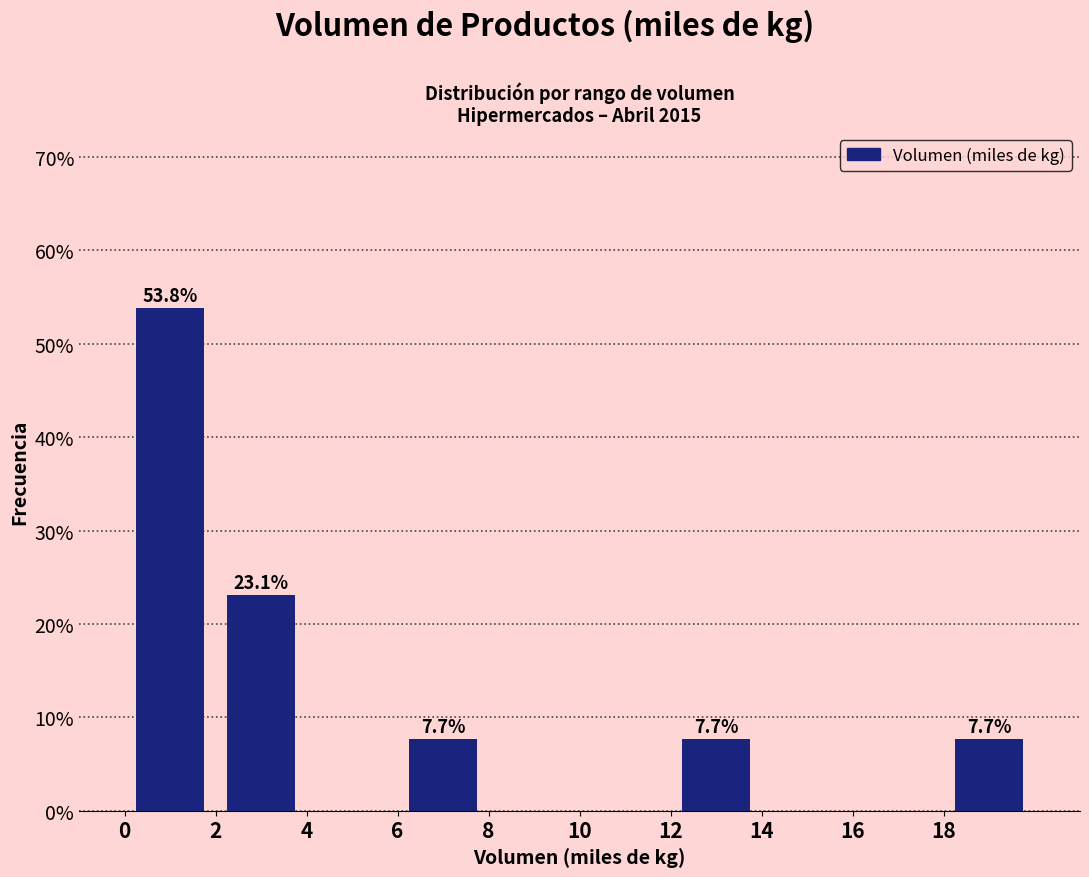

Which range on the x-axis has the tallest bar?

0 to 2